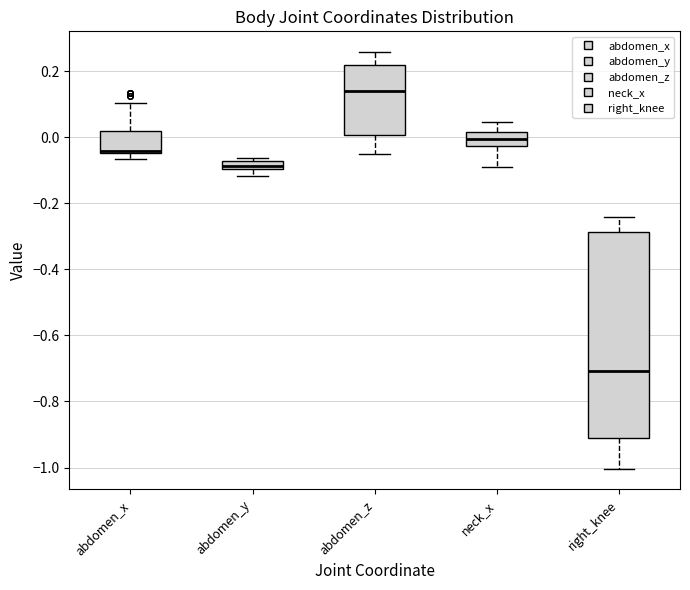

Where does the lower whisker of the box for abdomen_y end on the y-axis? The values are not printed on the chart, so give them approximately, as read against the axis.

-0.12